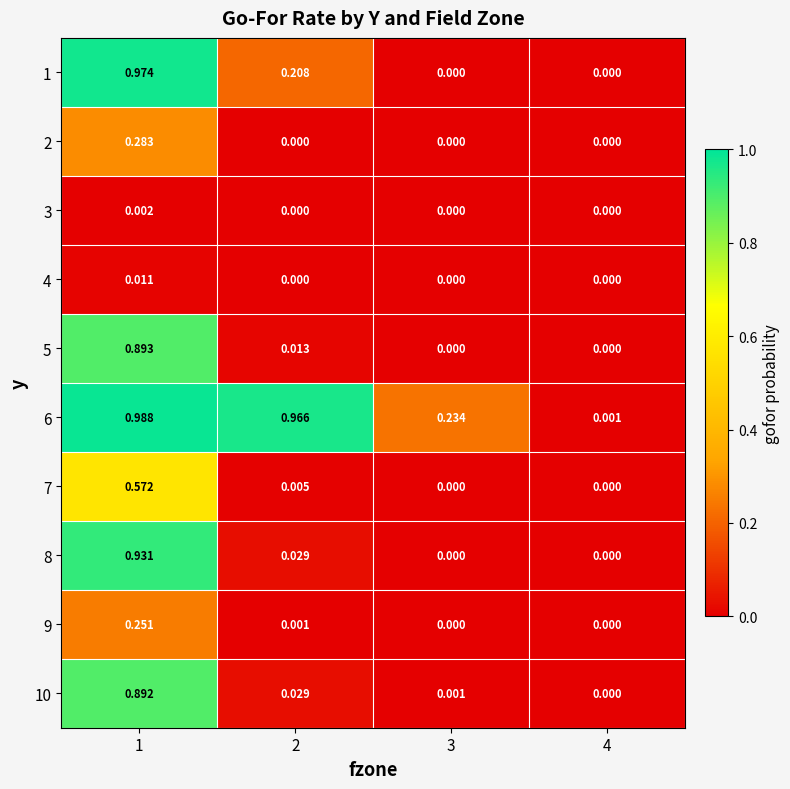

Is the value of 8 at 2 greater than the value of 2 at 3?

Yes